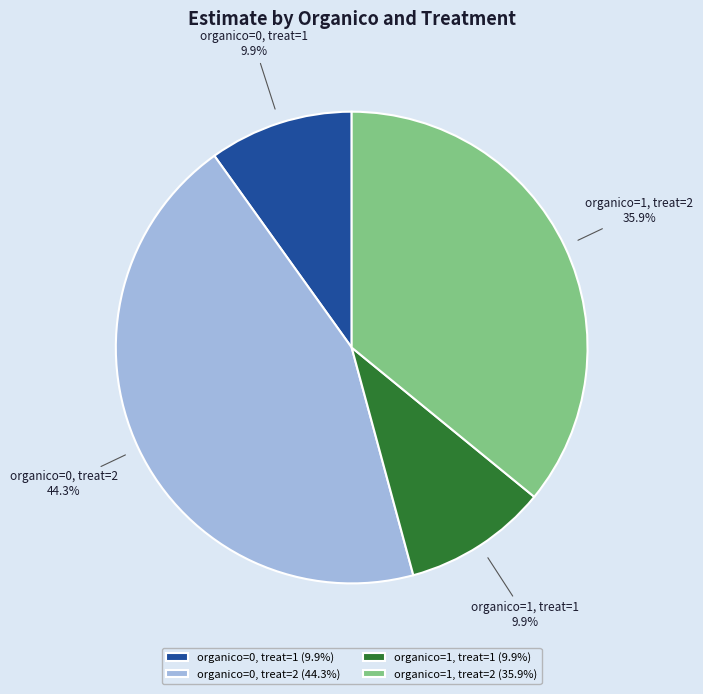

To the nearest percent, what portion does organico=0, treat=2 represent?

44%